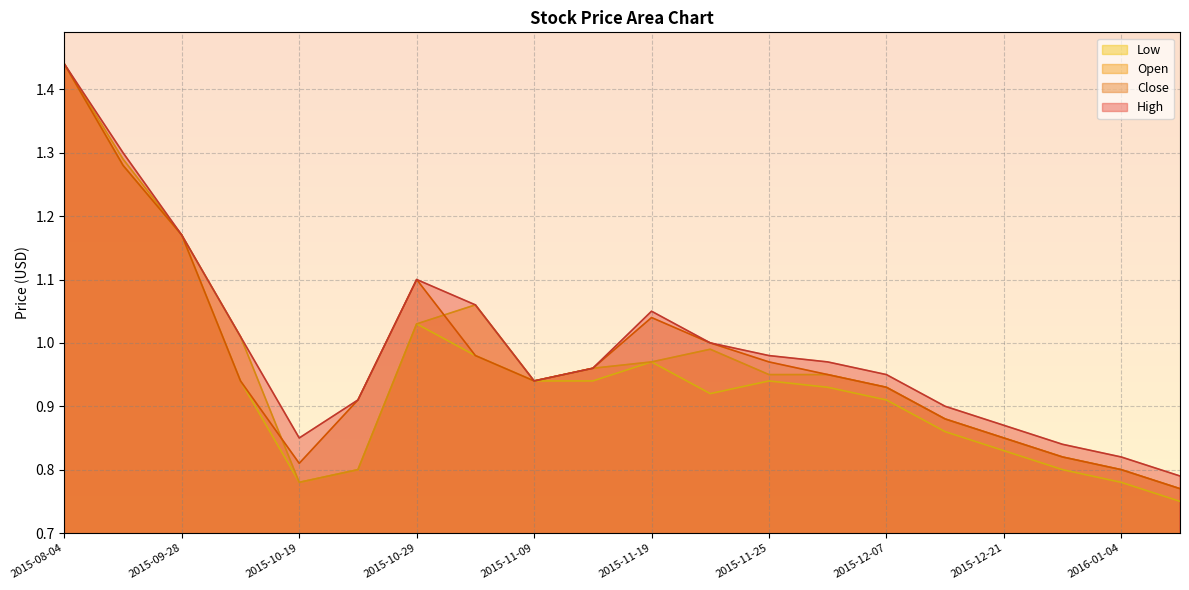

What is the sum of the Low values at 2015-11-09 and 2015-12-28?

1.7